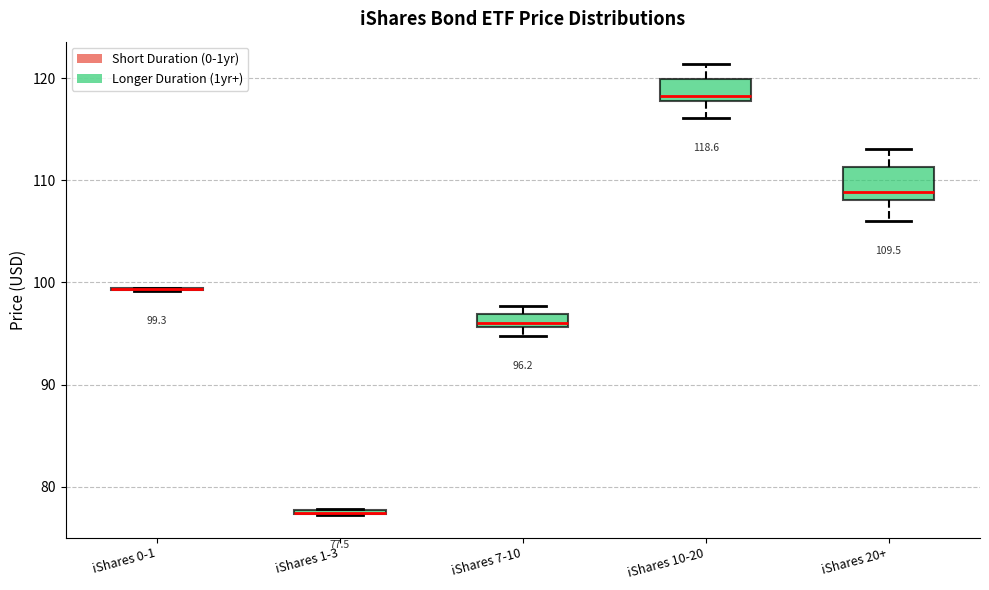

Which box is the tallest, from its lower edge to its upper edge?

iShares 20+